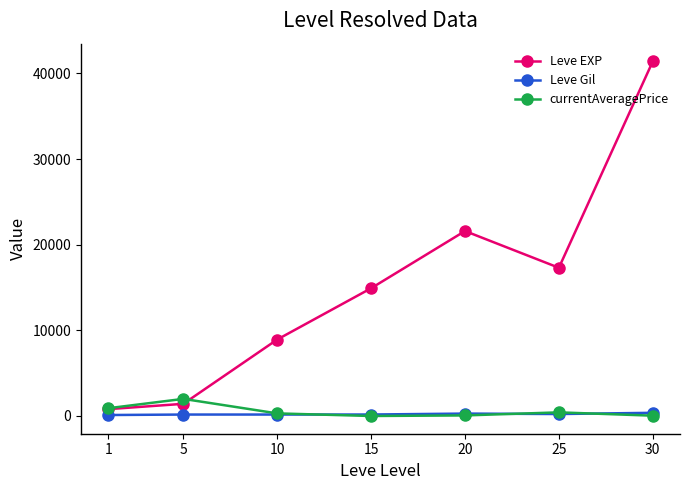

The value of Leve EXP at 10 is 2311.8. True or false?

False